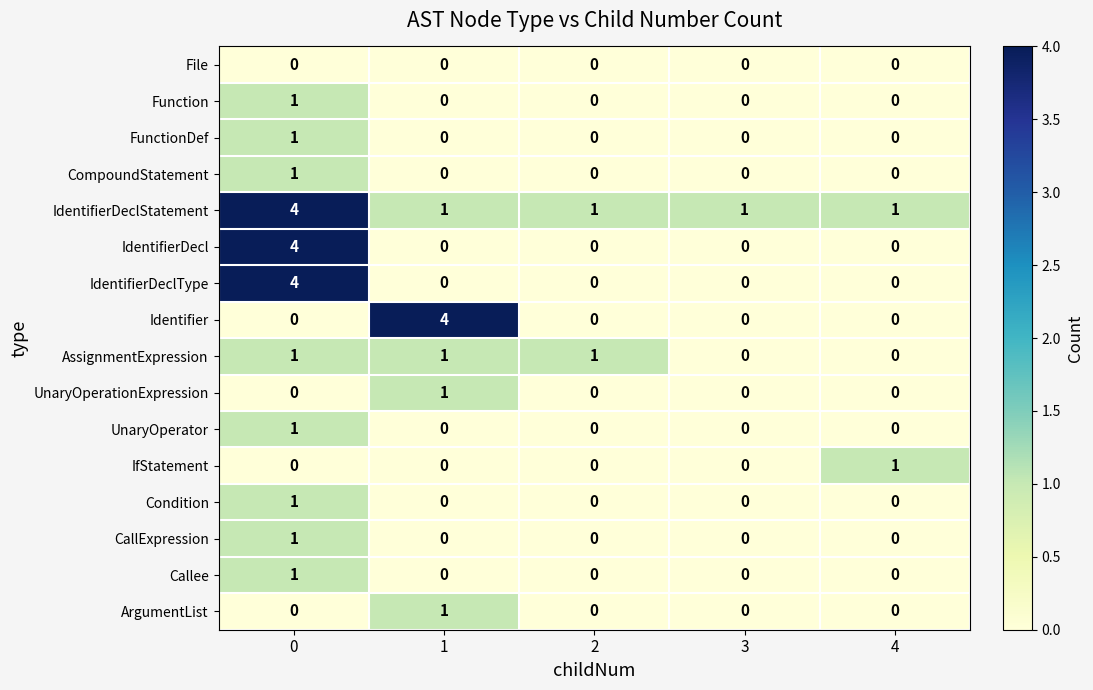

What is the highest value of the Identifier series?

4